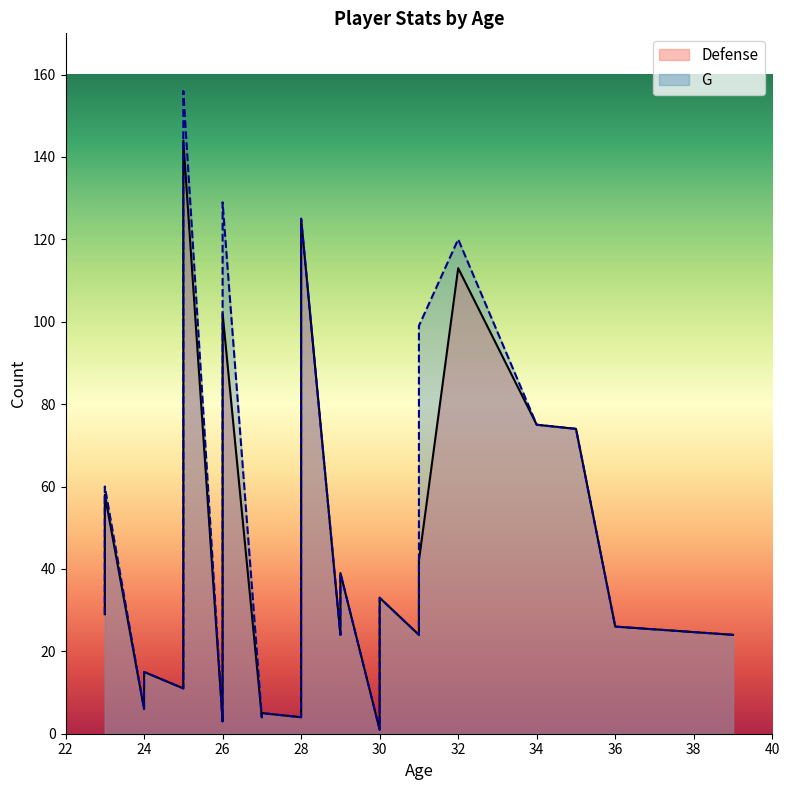

What is the difference between the maximum and minimum values in the G series?

155